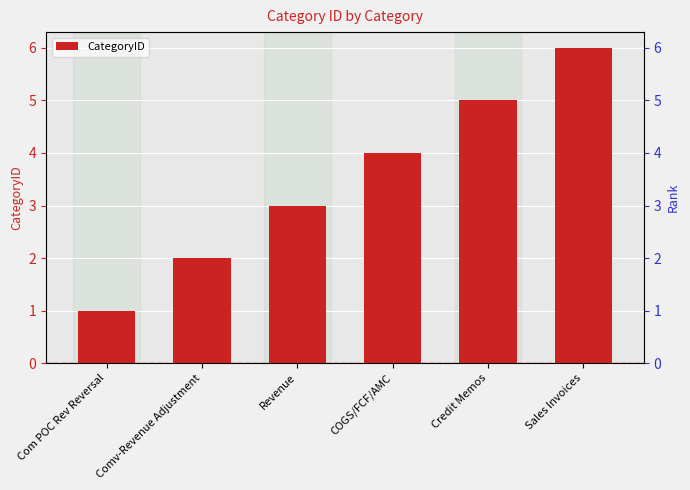

What is the change in value from Revenue to Credit Memos?

+2